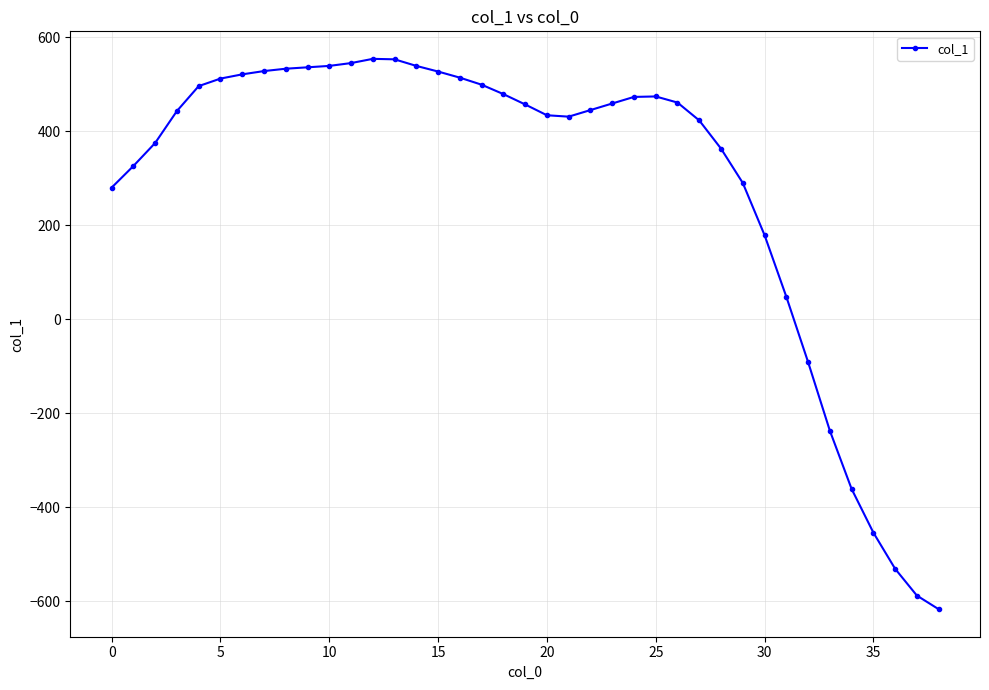

How many negative values are there?

7